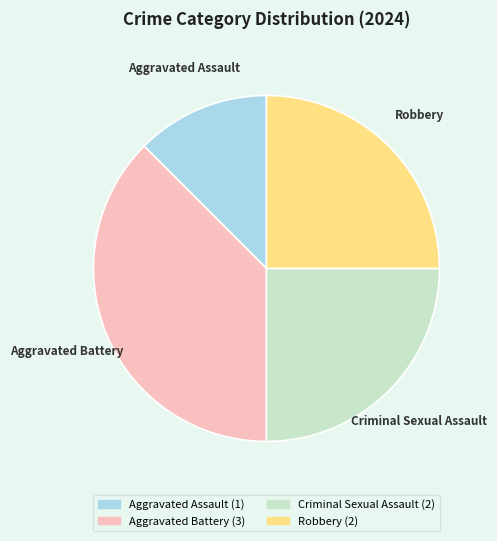

Count the number of slices in the pie.

4